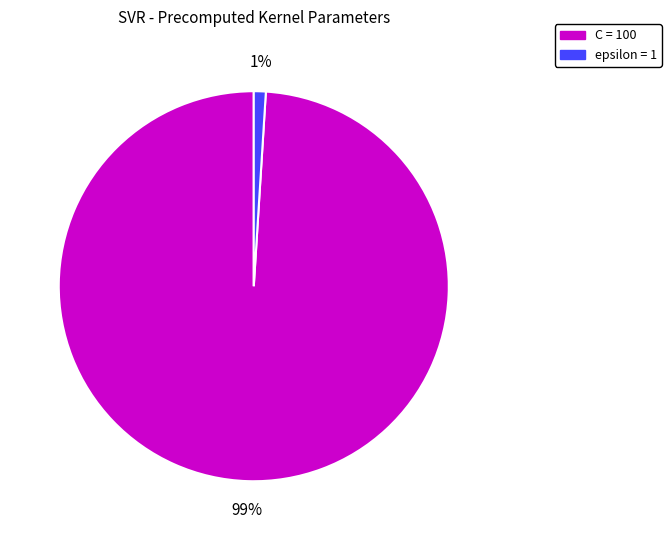

To the nearest percent, what is the difference between the epsilon and C slice percentages?

98%